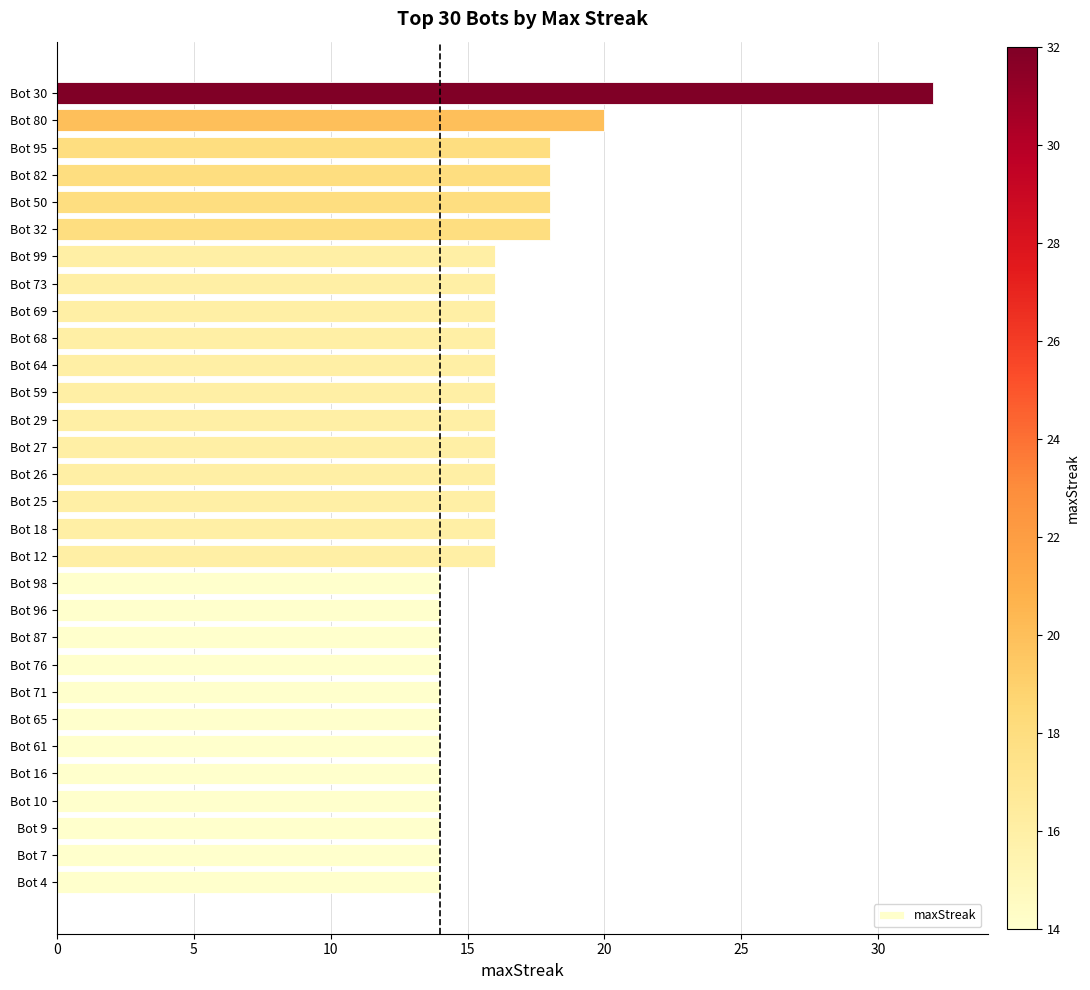

What is the sum of all values?

484